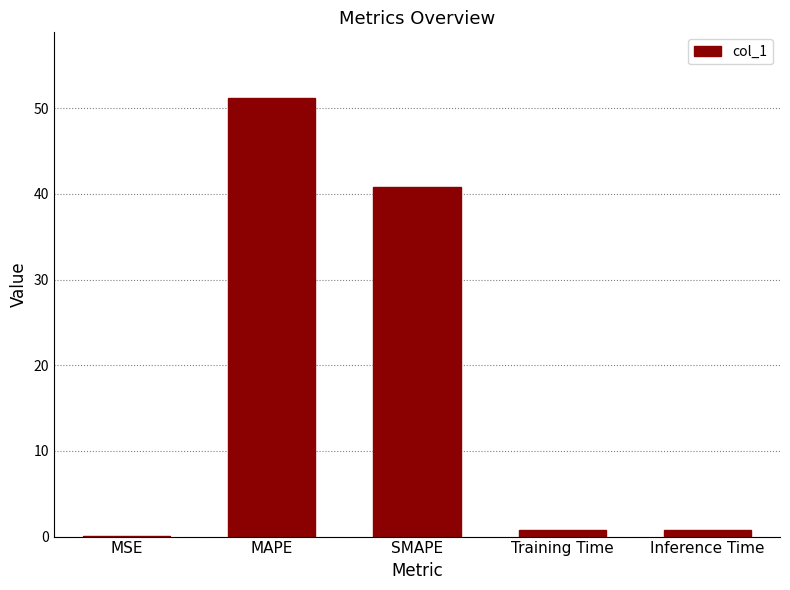

The value at SMAPE is 20.4. True or false?

False